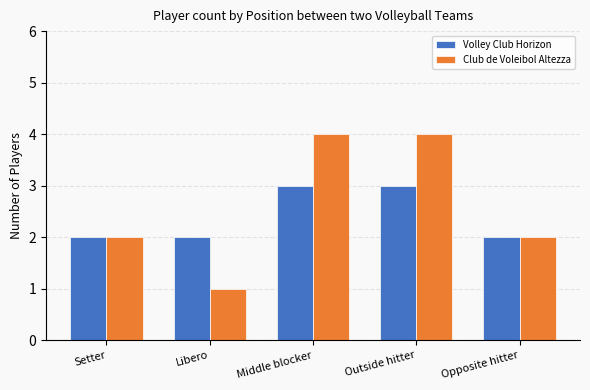

What is the average value of the Club de Voleibol Altezza series?

3